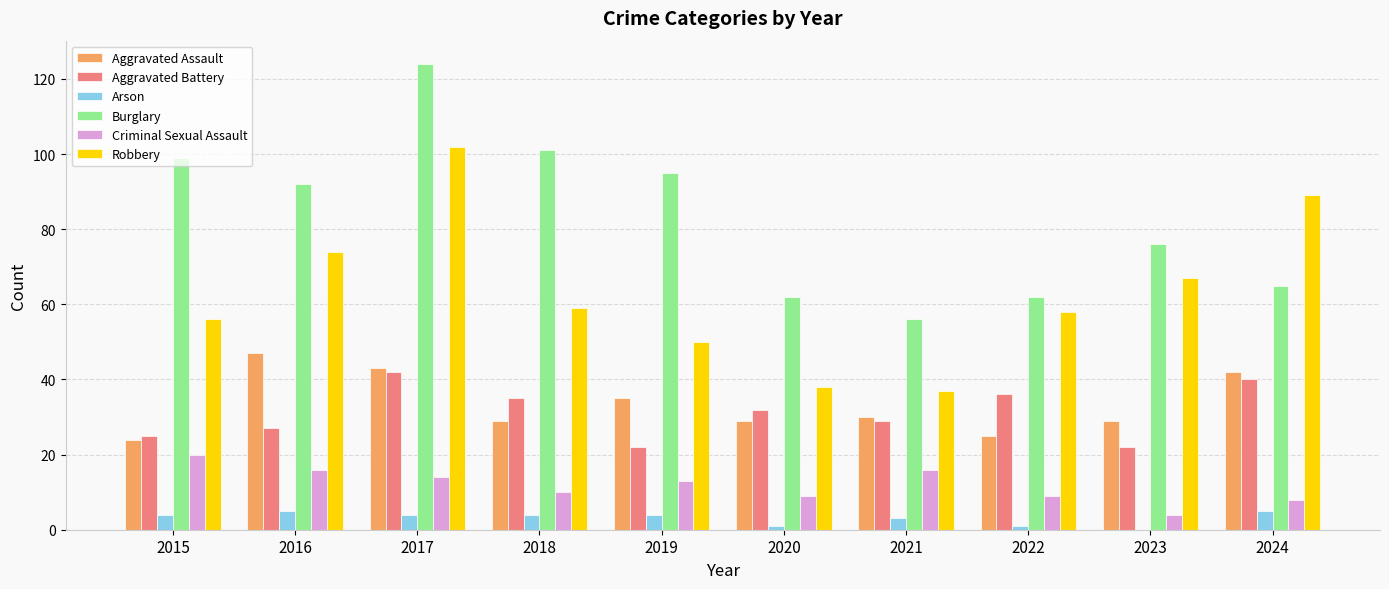

Reading left to right, extract all data points from this chart.

Aggravated Assault: 2015=24	2016=47	2017=43	2018=29	2019=35	2020=29	2021=30	2022=25	2023=29	2024=42
Aggravated Battery: 2015=25	2016=27	2017=42	2018=35	2019=22	2020=32	2021=29	2022=36	2023=22	2024=40
Arson: 2015=4	2016=5	2017=4	2018=4	2019=4	2020=1	2021=3	2022=1	2023=0	2024=5
Burglary: 2015=99	2016=92	2017=124	2018=101	2019=95	2020=62	2021=56	2022=62	2023=76	2024=65
Criminal Sexual Assault: 2015=20	2016=16	2017=14	2018=10	2019=13	2020=9	2021=16	2022=9	2023=4	2024=8
Robbery: 2015=56	2016=74	2017=102	2018=59	2019=50	2020=38	2021=37	2022=58	2023=67	2024=89